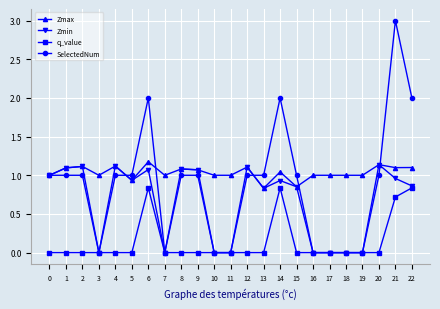

Rank the series by their average value, from lowest to highest.

q_value, Zmin, SelectedNum, Zmax